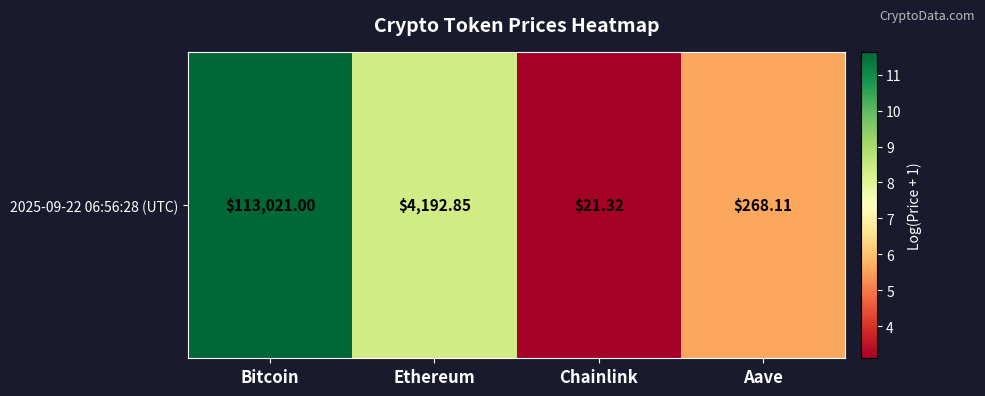

What is the greatest value displayed?

11.6